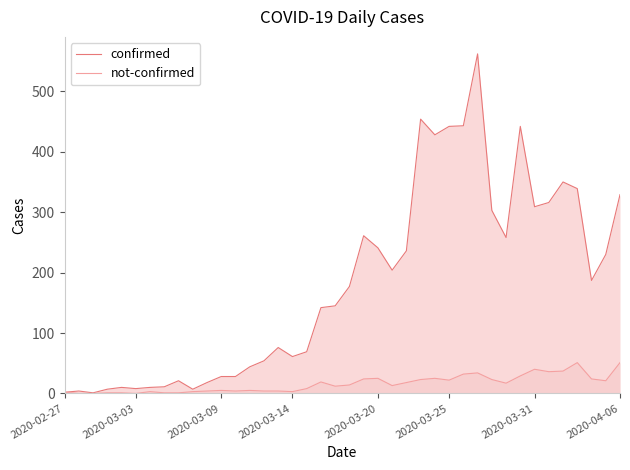

Rank the series at 38 from lowest to highest value.

not-confirmed, confirmed